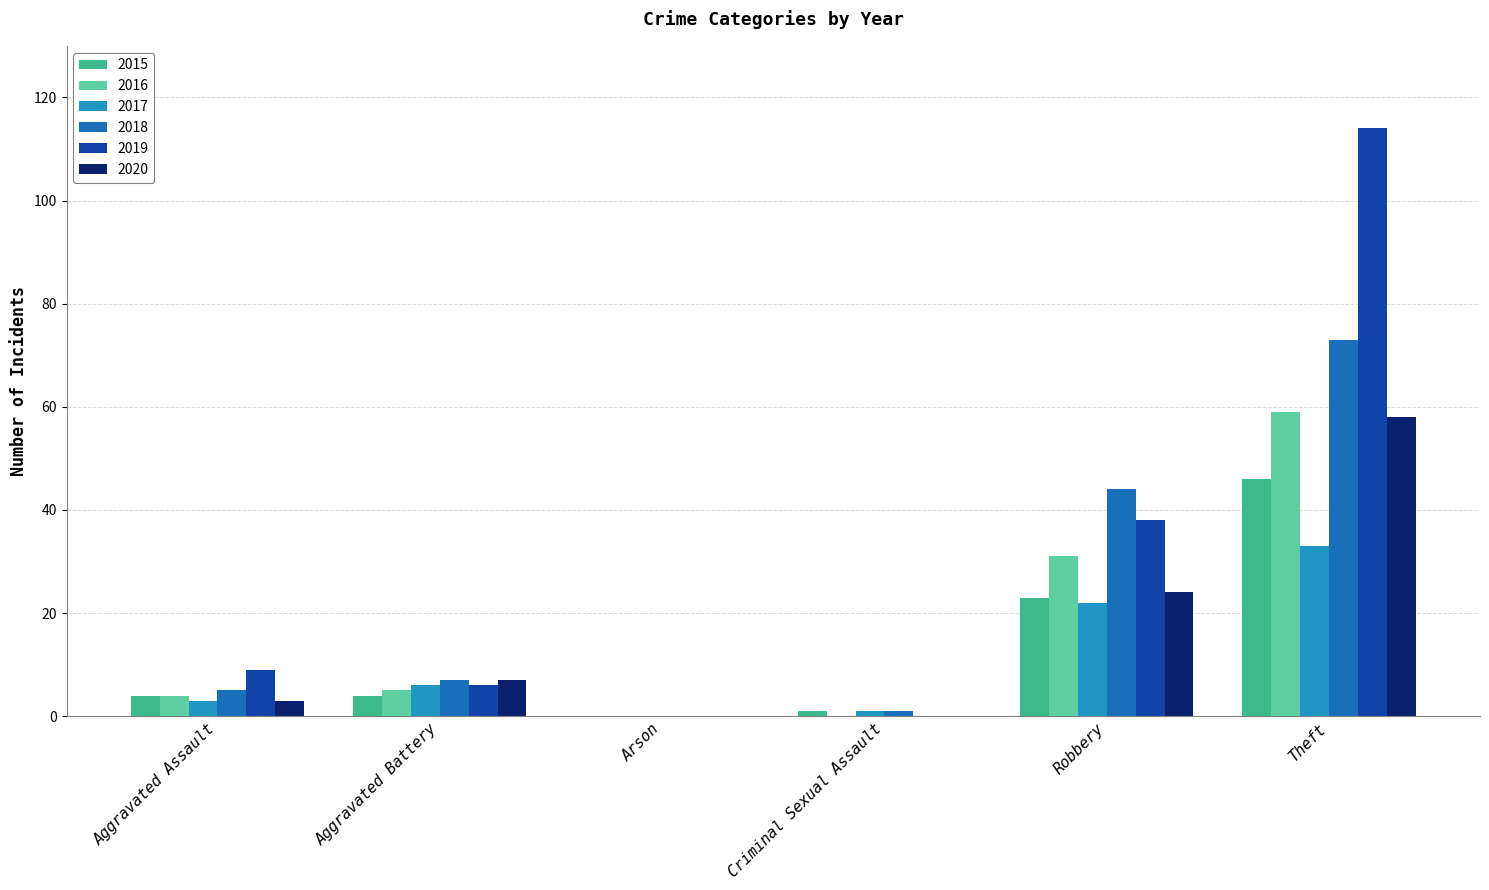

Which series has the largest total across all categories?

2019